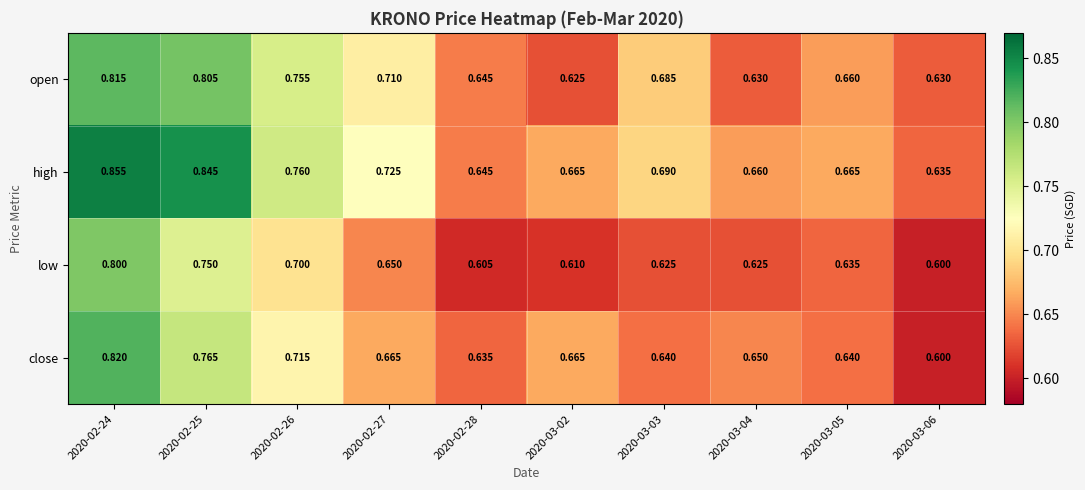

Which series has the largest total across all categories?

high